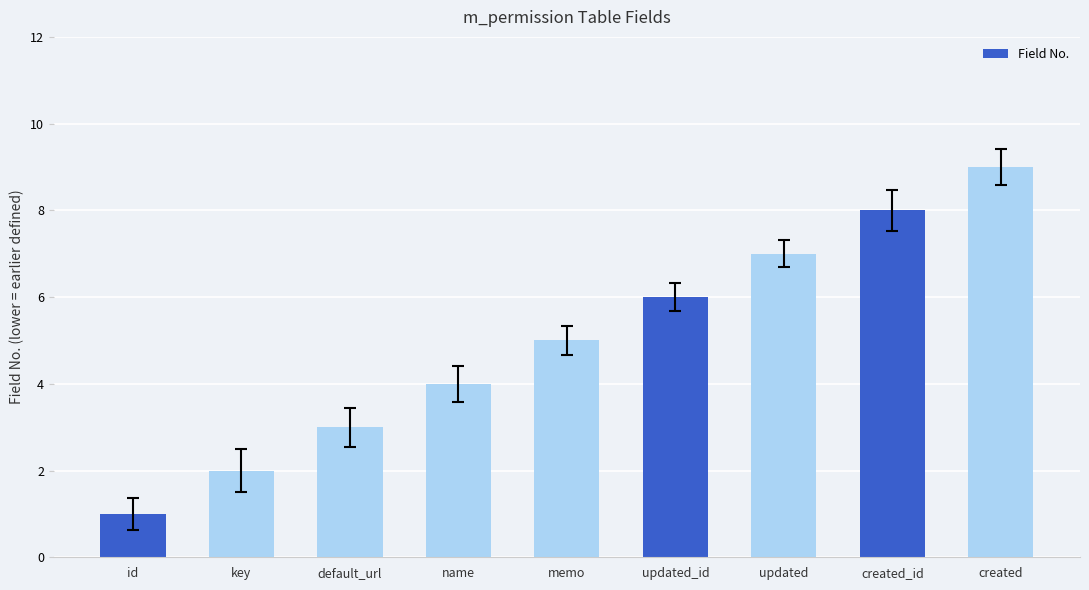

Count the values in the range 3 to 7.

5